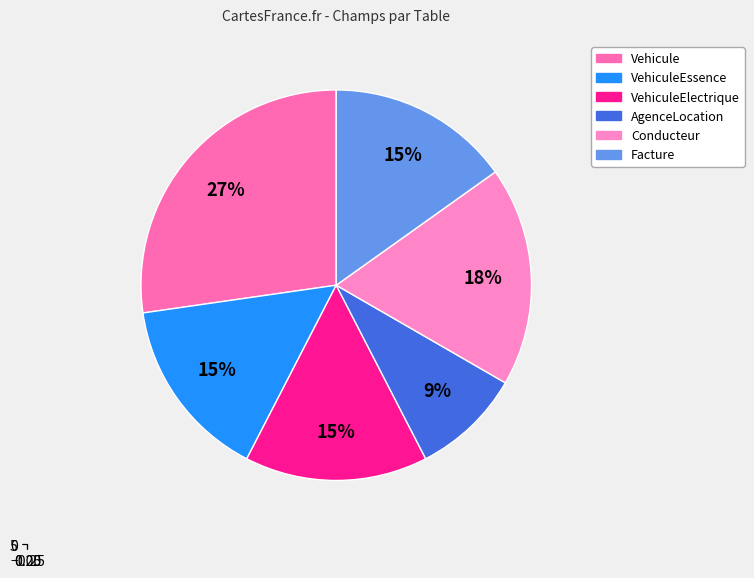

Is it true that Vehicule is 27% of the pie?

True